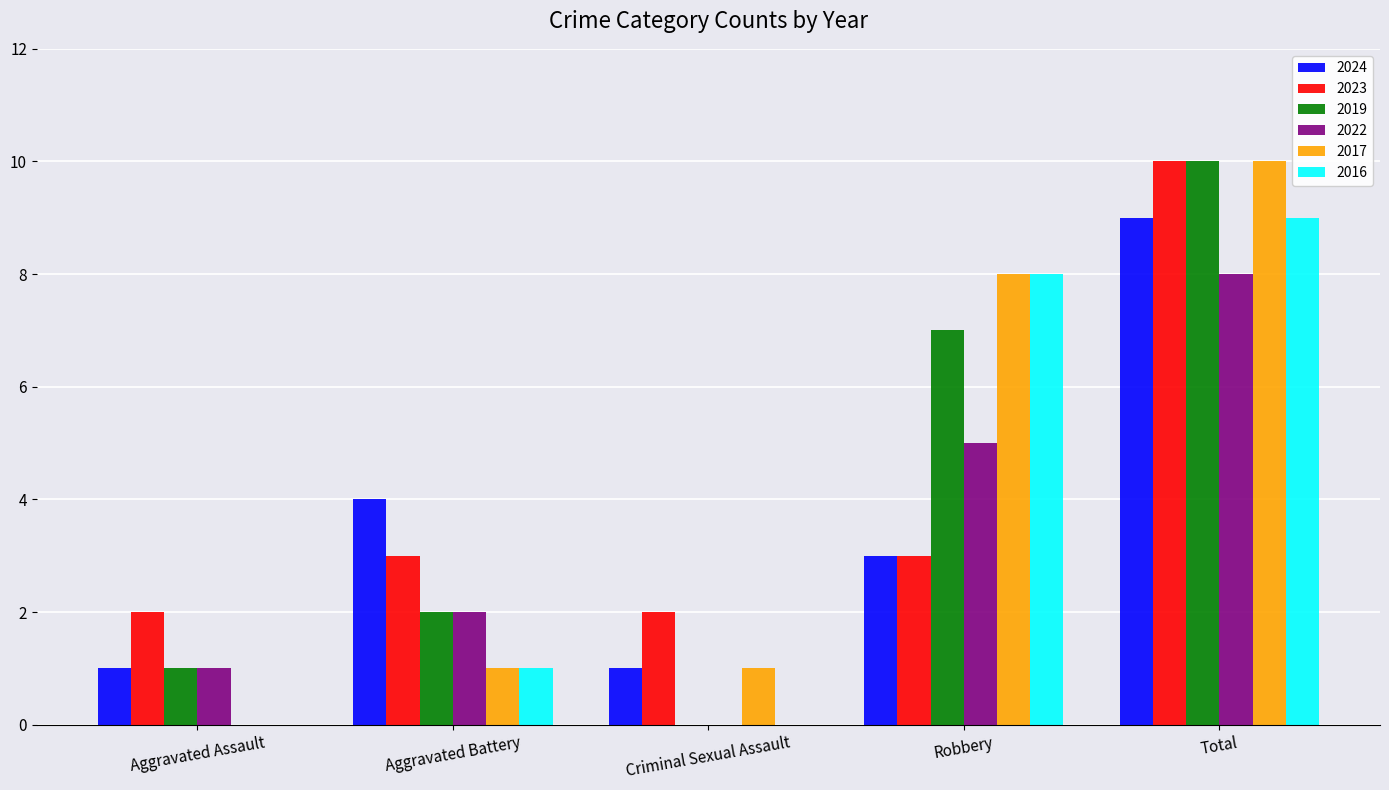

What is the highest value of the 2016 series?

9